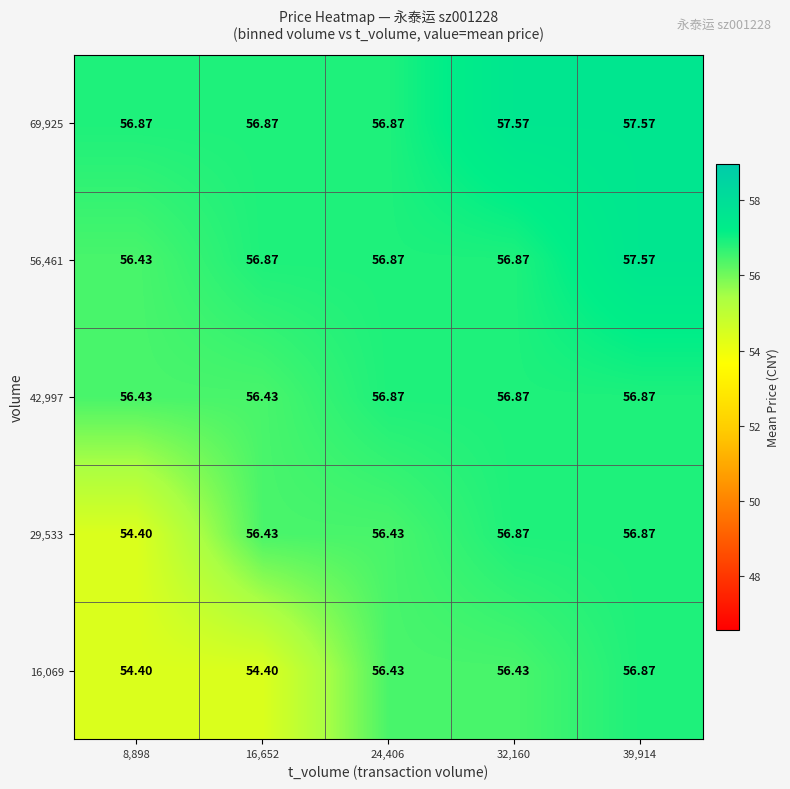

Is the value of 42,997 at 16,652 greater than the value of 56,461 at 16,652?

No